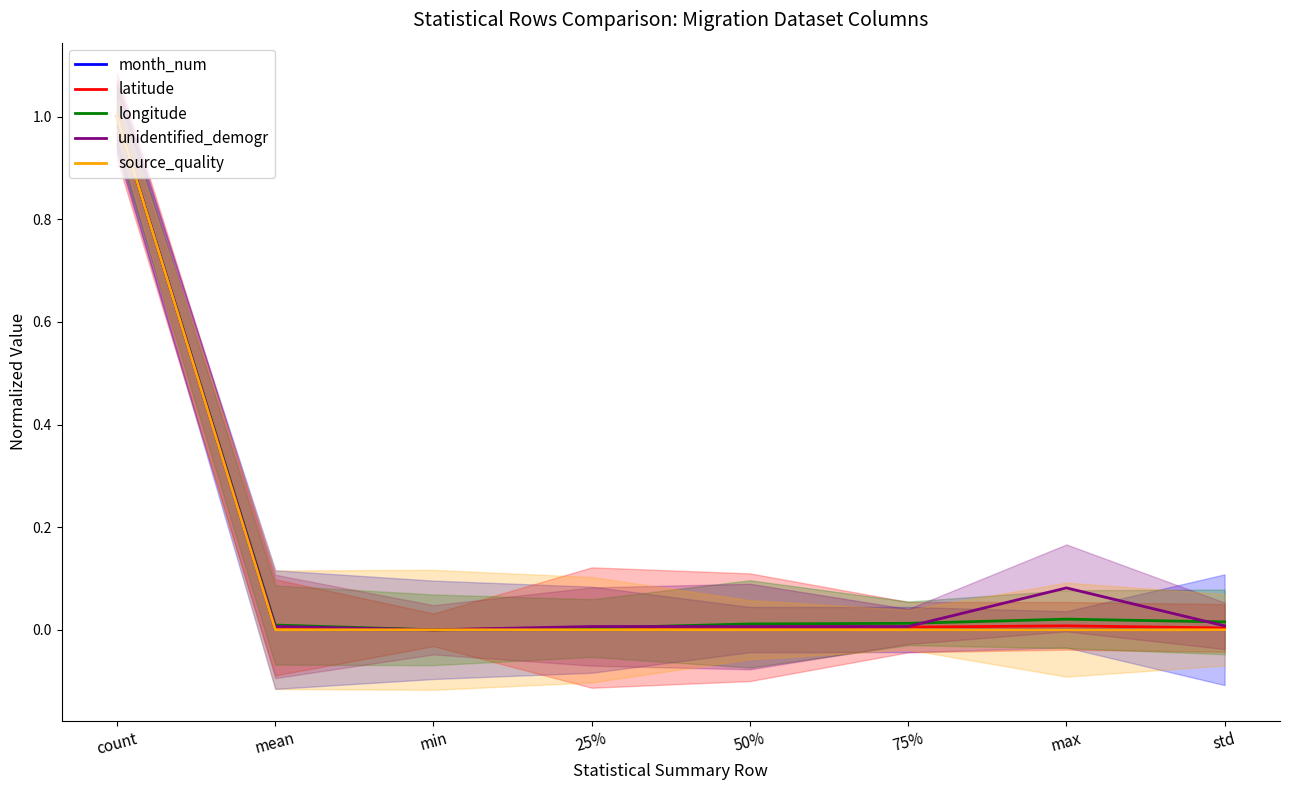

What position from the left is mean?

2